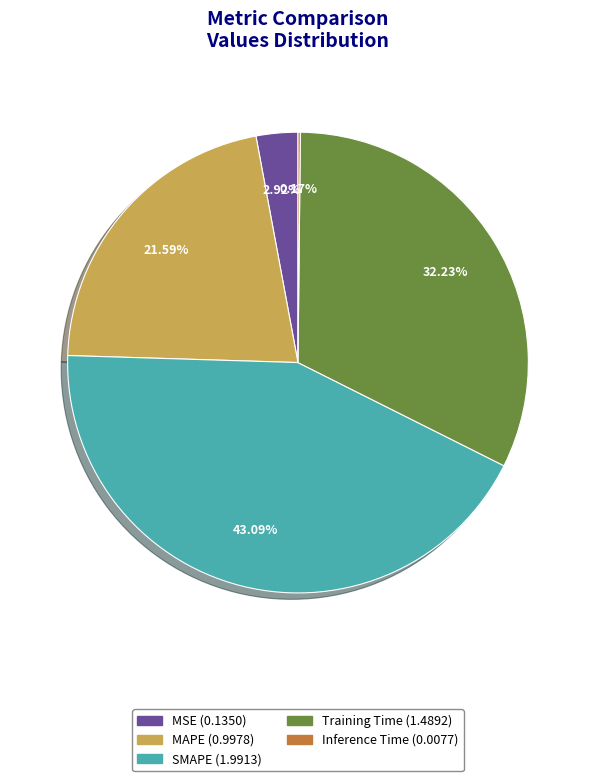

True or false: MAPE accounts for 22% of the total.

True